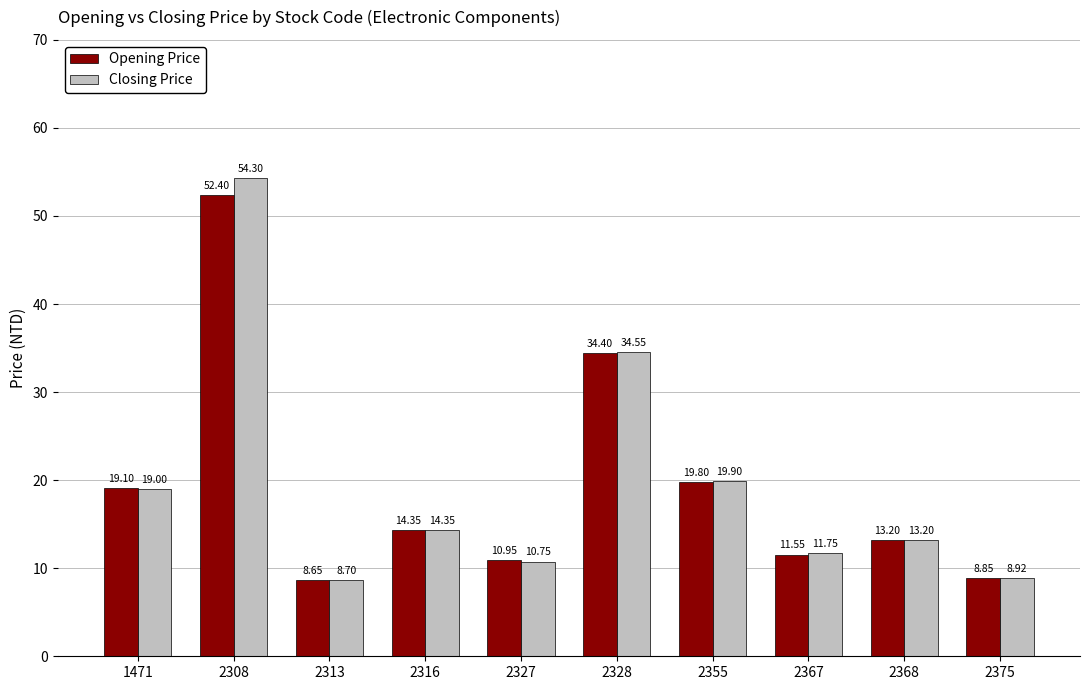

The Closing Price series shows 19.9 at 2355. True or false?

True